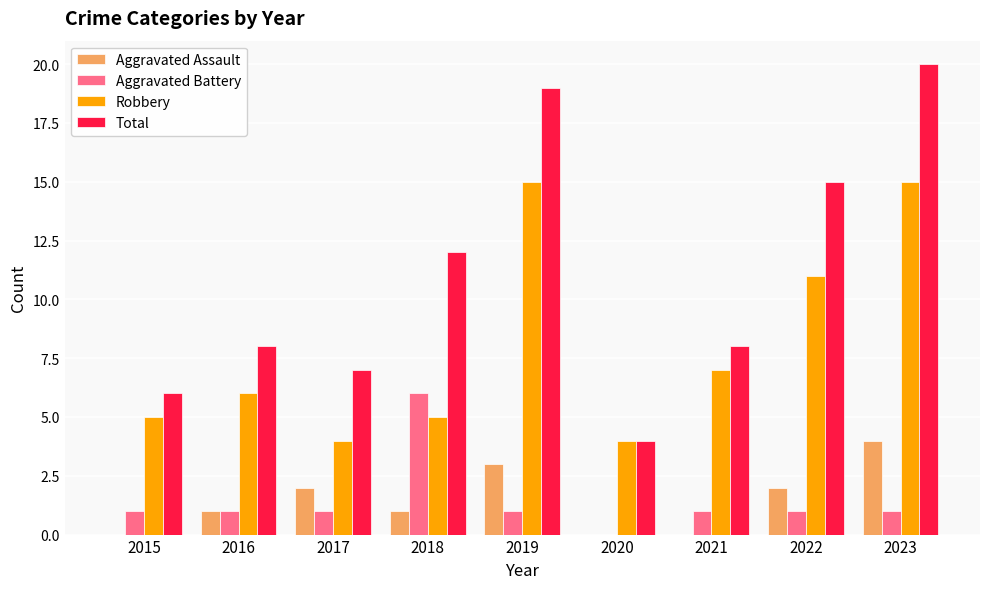

Is it true that Aggravated Battery equals 1 at 2017?

True